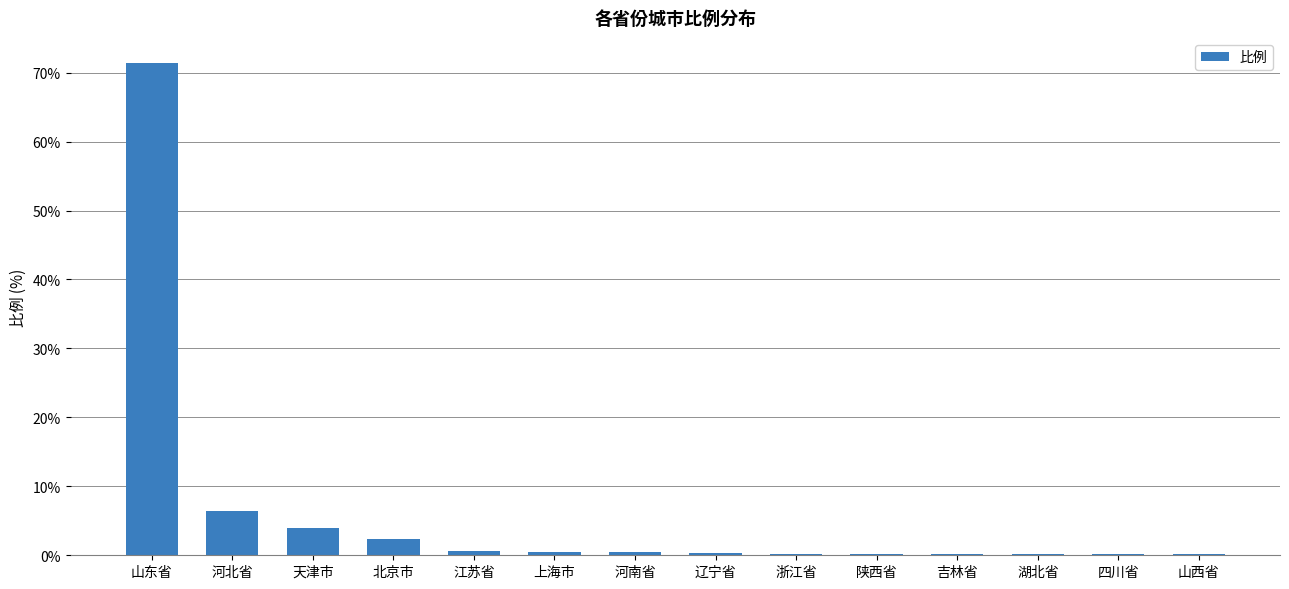

What is the sum of all values?

87.1